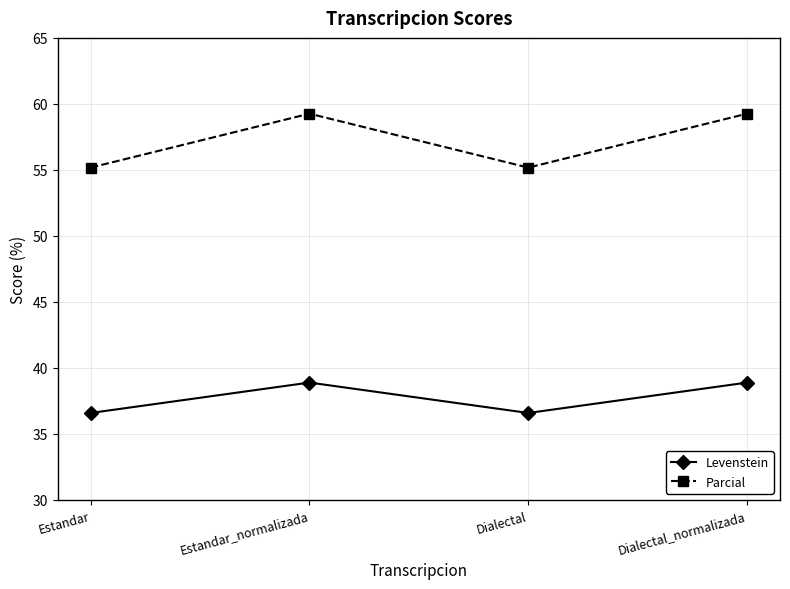

True or false: Parcial and Levenstein intersect in this chart.

False